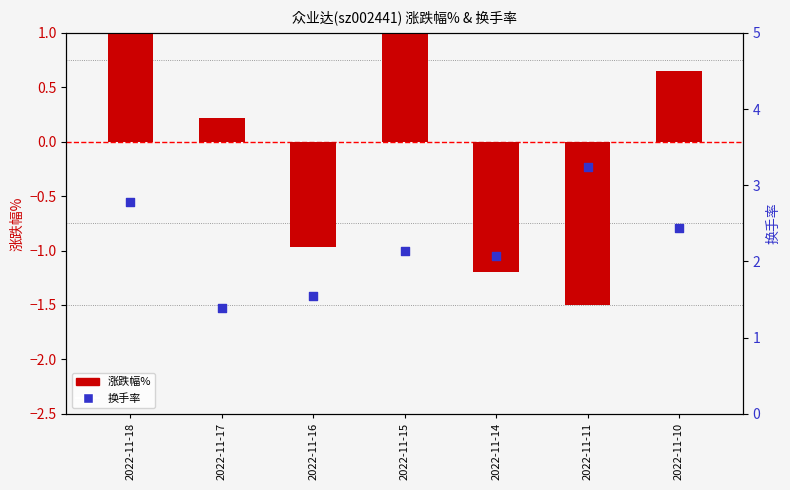

Which series has the largest Y range (max minus min)?

涨跌幅%